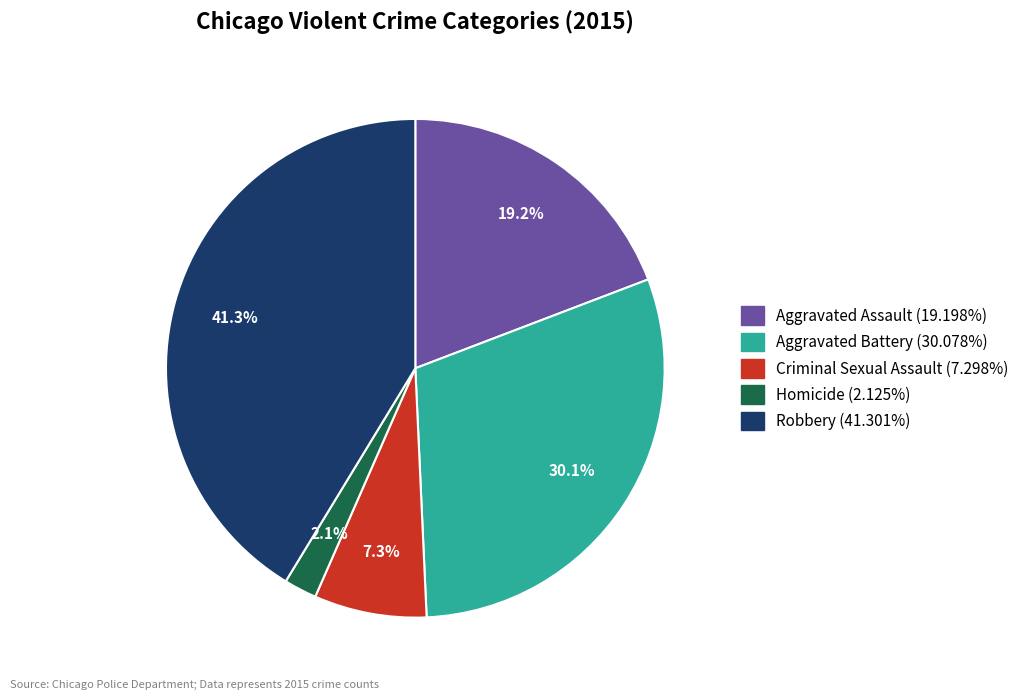

What is the smallest slice in the pie chart?

Homicide